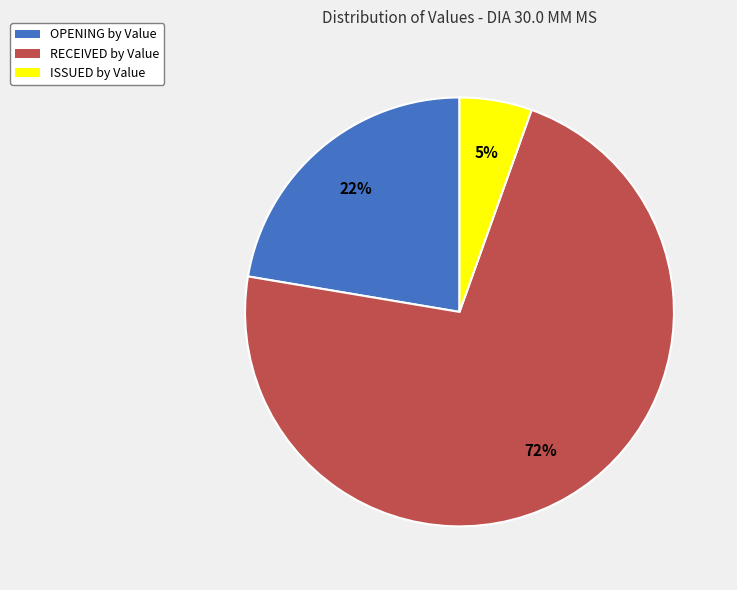

Does ISSUED by Value represent more than half of the total?

No